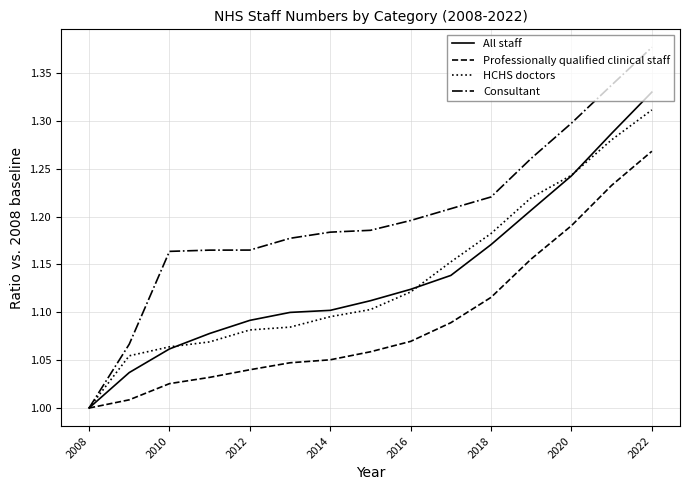

Which series has the largest range (max minus min)?

Consultant